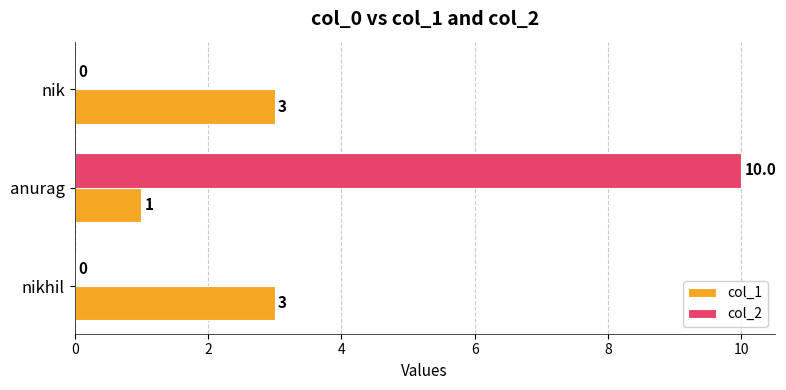

How many positive values does the col_2 series have?

1